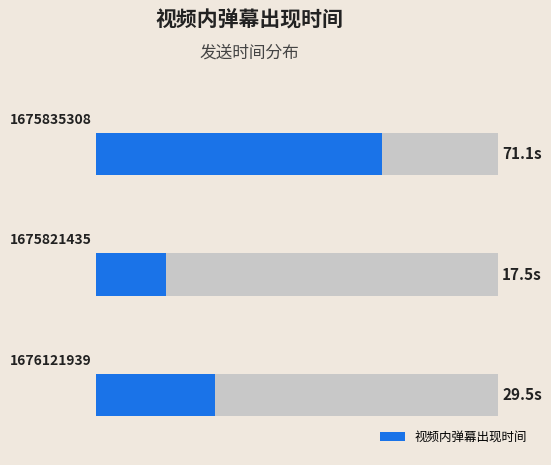

What is the sum of all values?

118.1